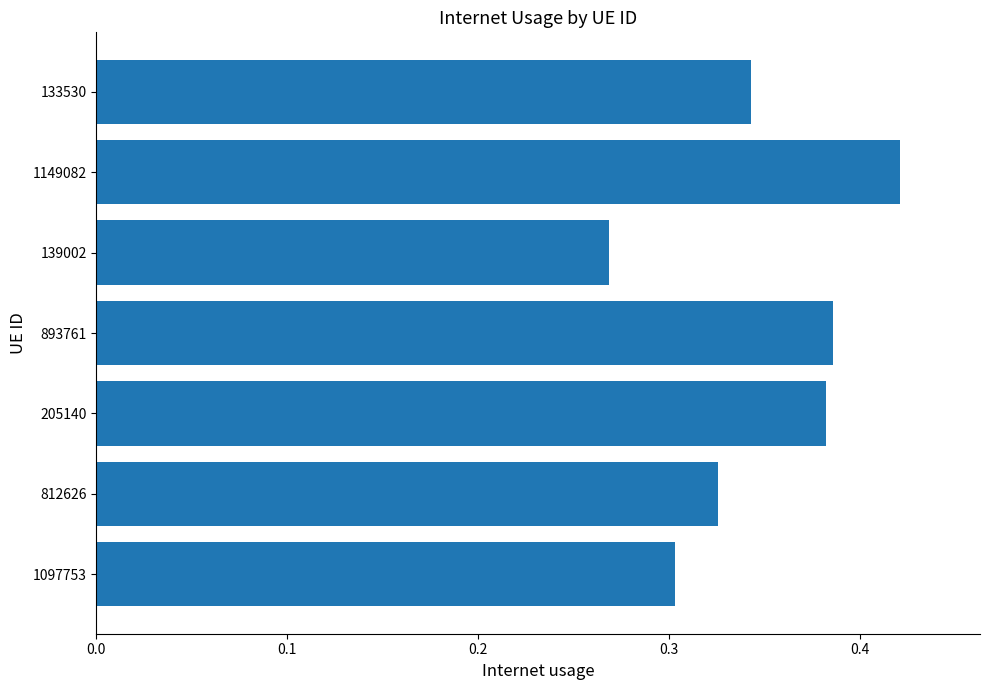

Which category has the lowest value across all series?

139002